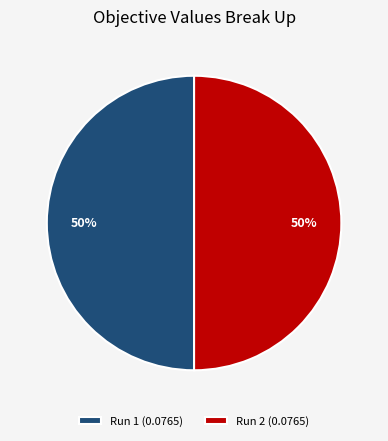

To the nearest percent, what portion does Run 2 represent?

50%